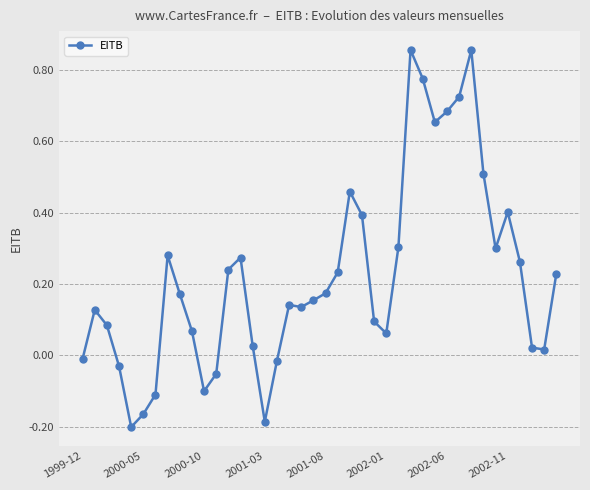

What is the difference between the second highest and minimum values?

1.1